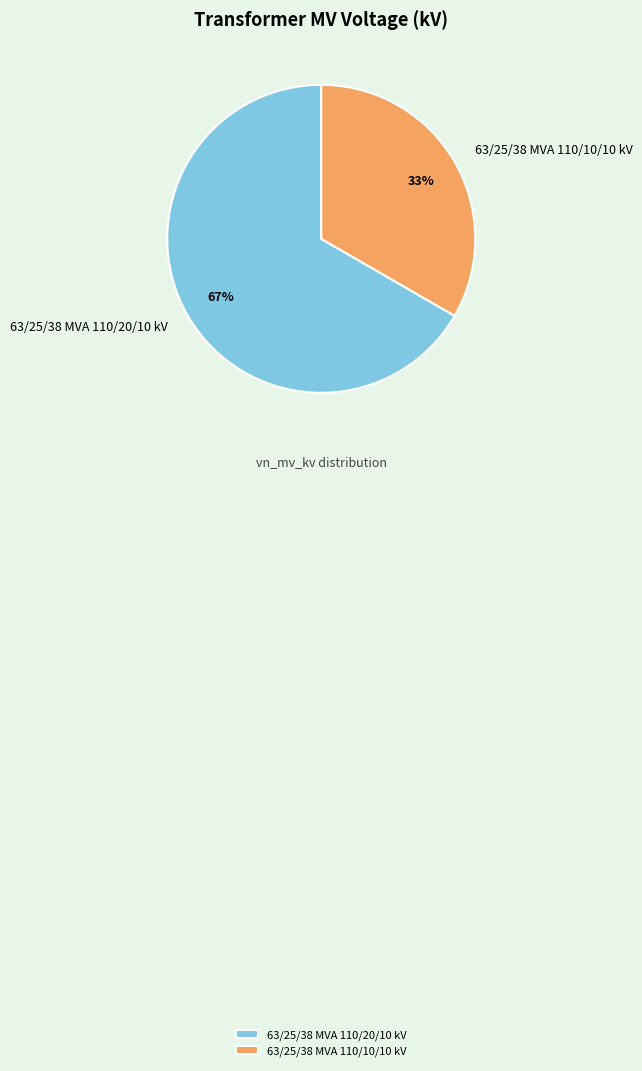

Does 63/25/38 MVA 110/20/10 kV account for over 50% of the chart?

Yes